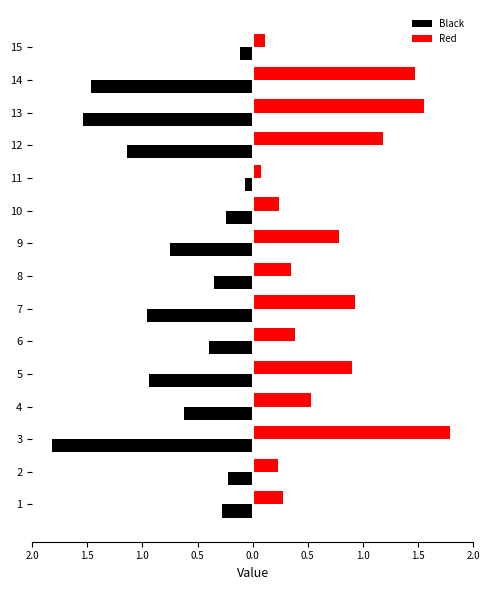

What are all the series names shown in the legend?

Black, Red